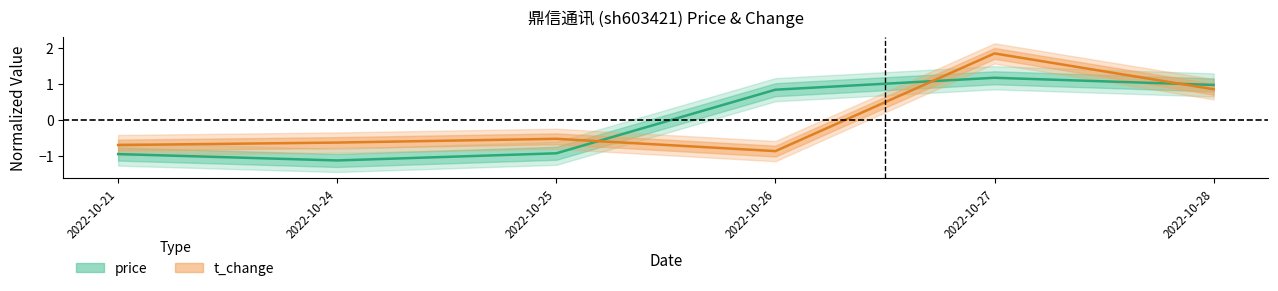

Which series has the widest spread of values?

t_change